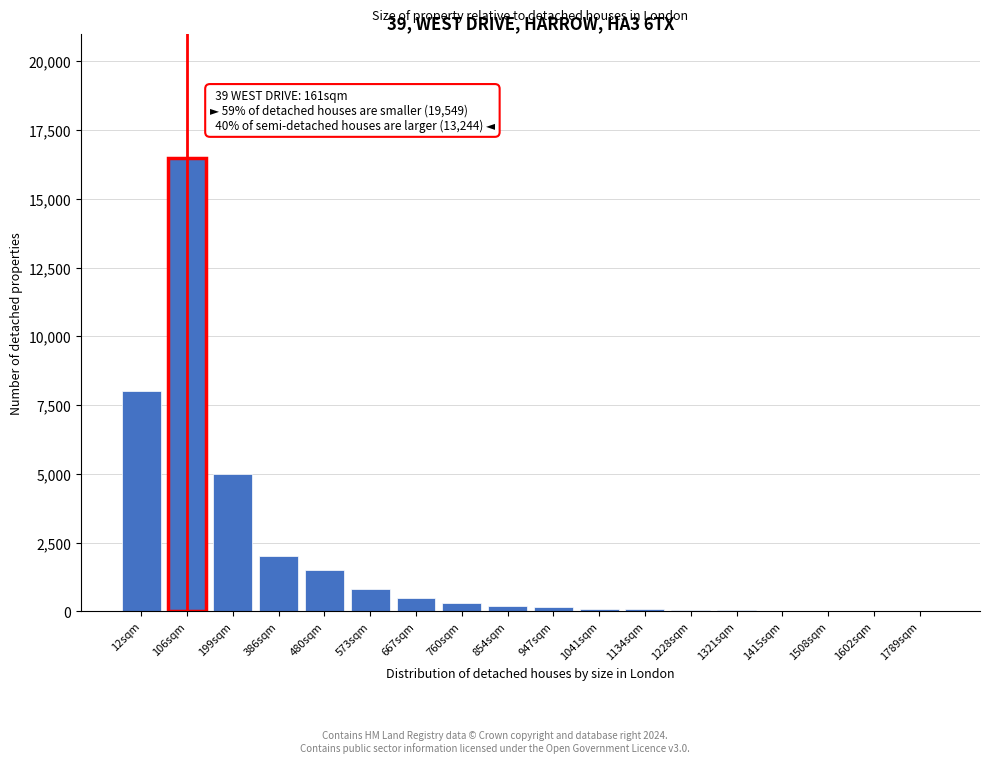

What is the sum of all values?

35305